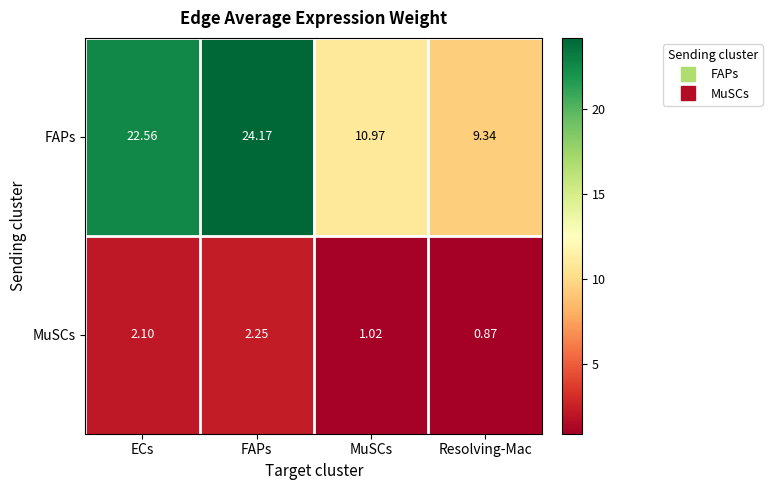

Which series has the widest spread of values?

FAPs